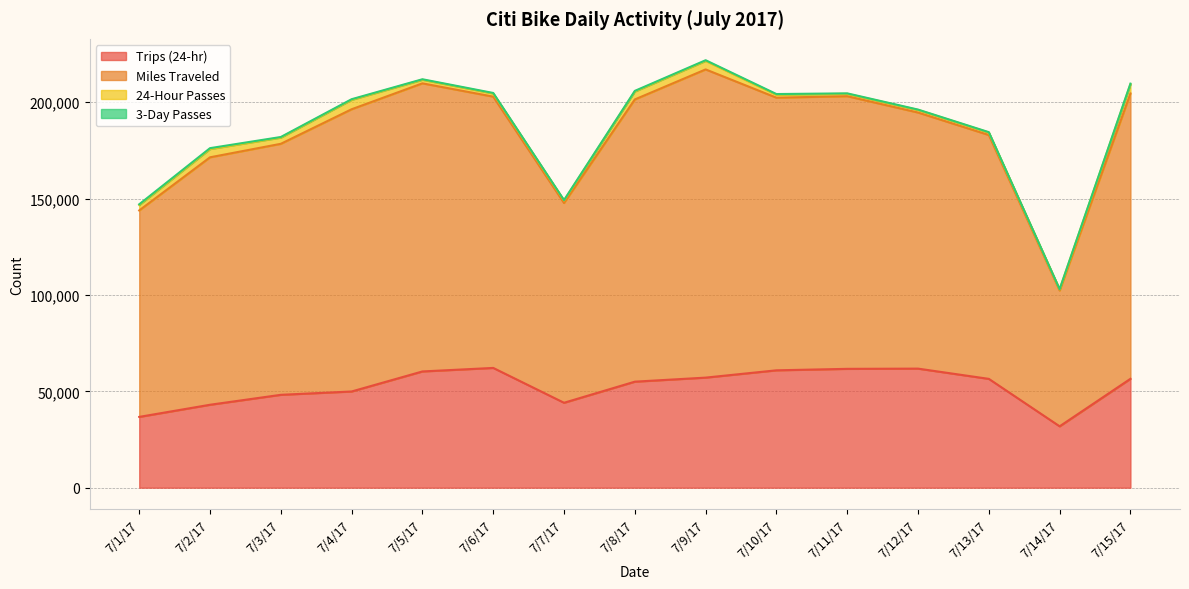

Is it true that Trips (24-hr) equals 33381 at 7/3/17?

False